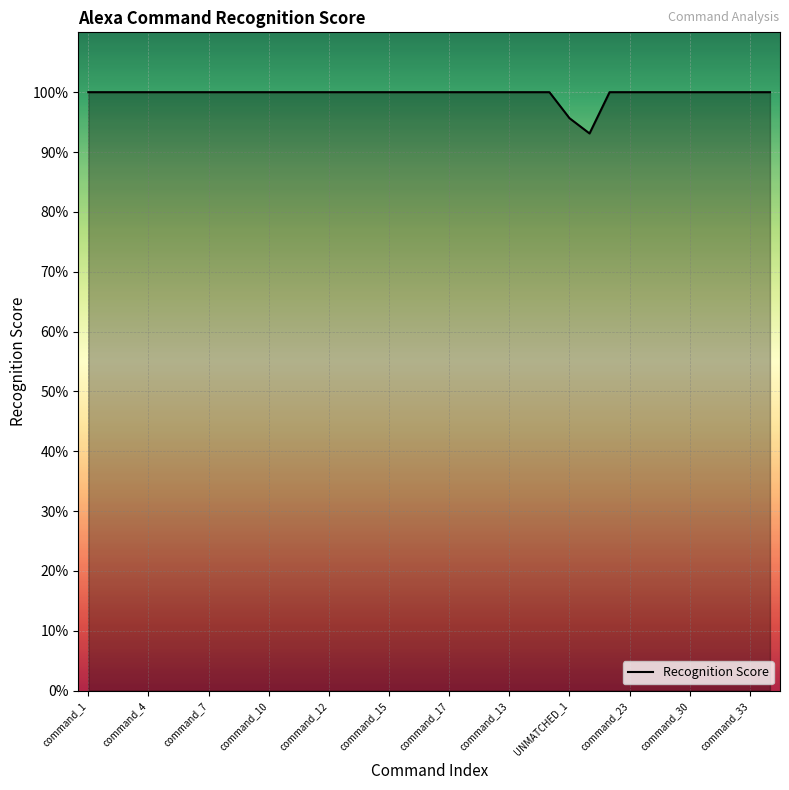

Does the chart have visible grid lines?

Yes